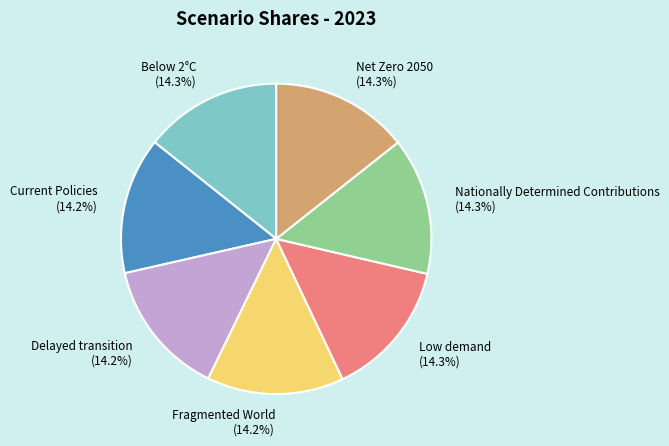

How many slices are in this pie chart?

7